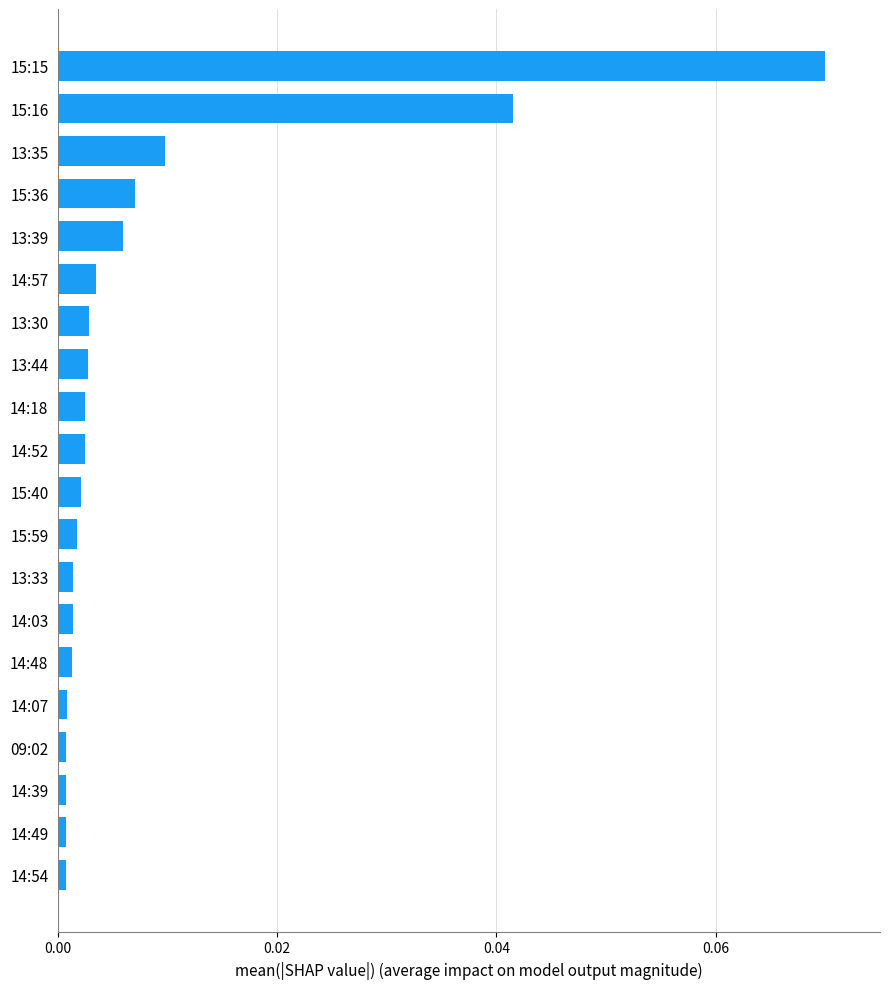

What position from the bottom is 15:59?

9